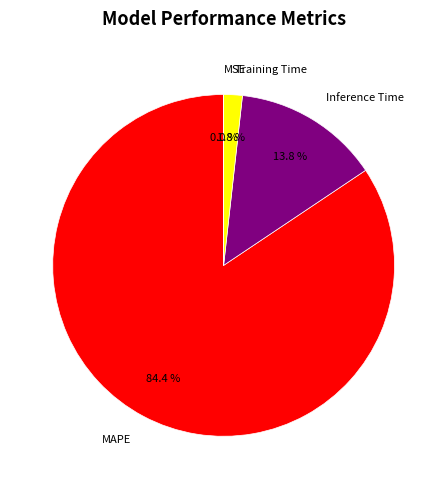

Between Training Time and MAPE, which is larger?

MAPE